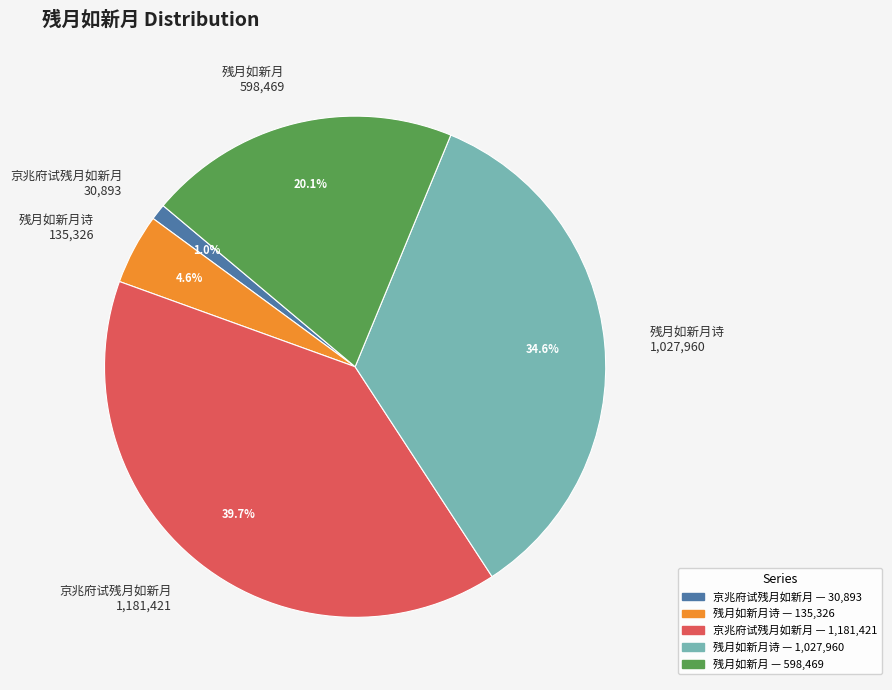

How much of the chart is everything except 京兆府试残月如新月 30,893?

99.0%